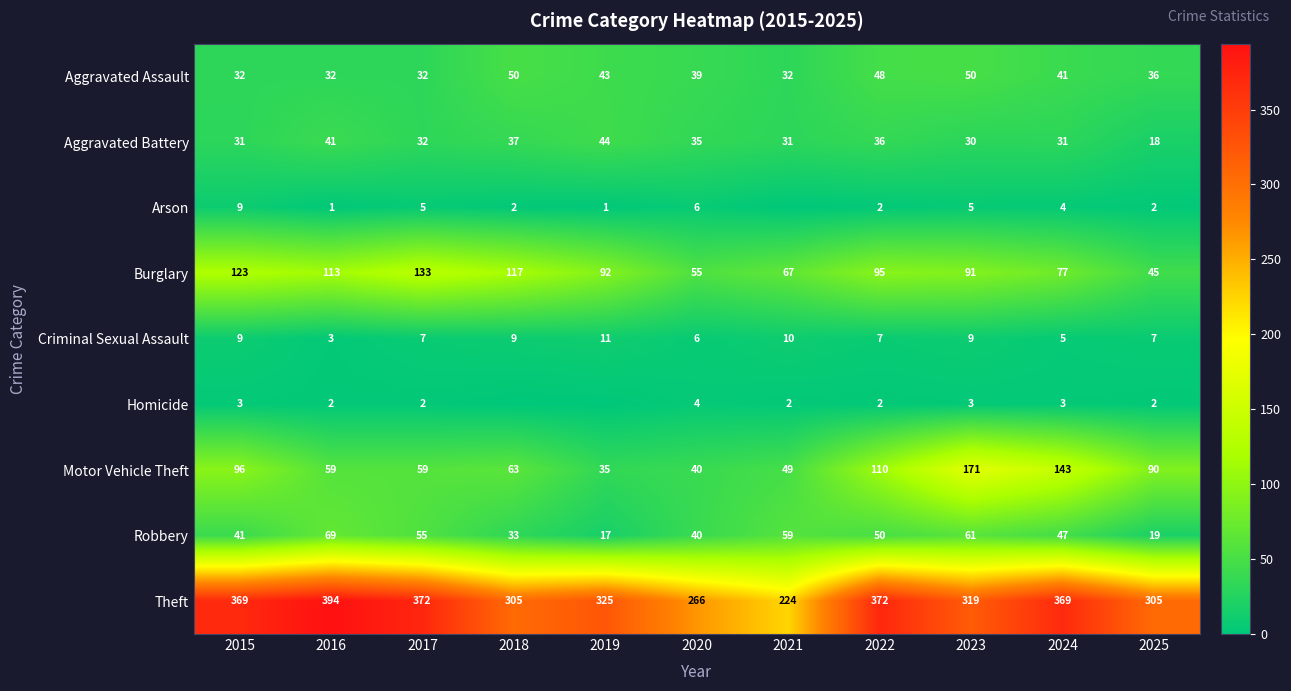

What is the total value across all series at 2015?

713